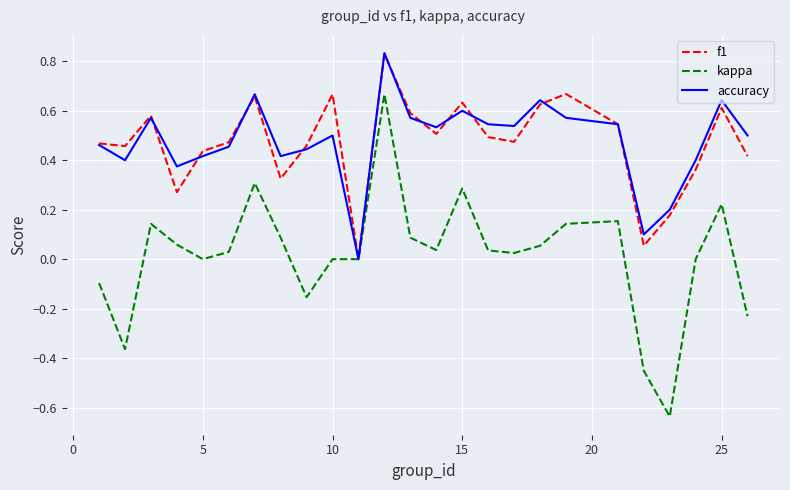

Which series has the widest spread of values?

kappa